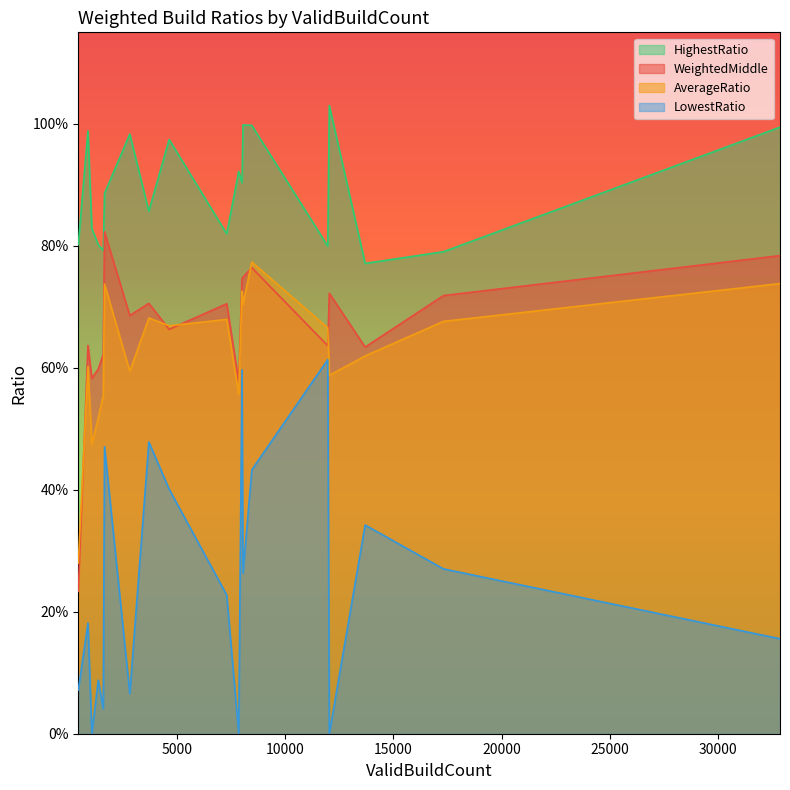

What is the difference between the maximum and minimum values in the HighestRatio series?

0.3